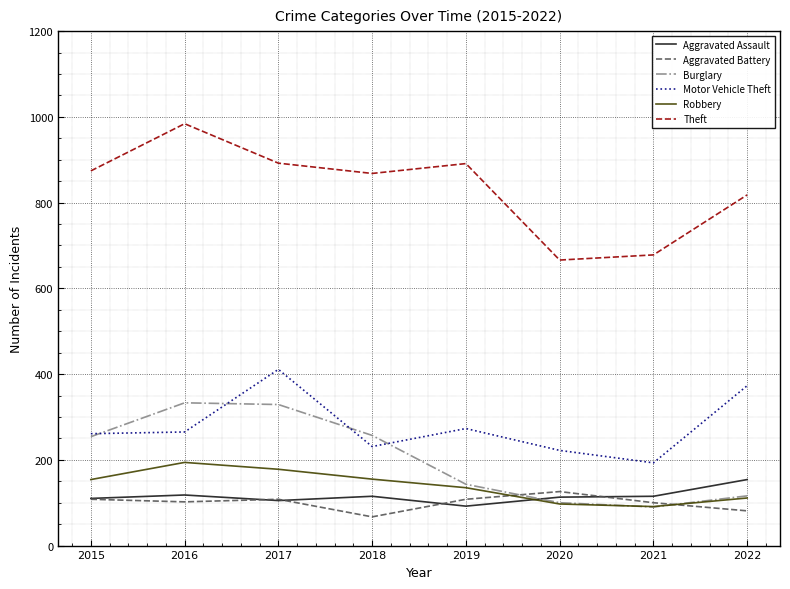

Which series has the largest total across all categories?

Theft